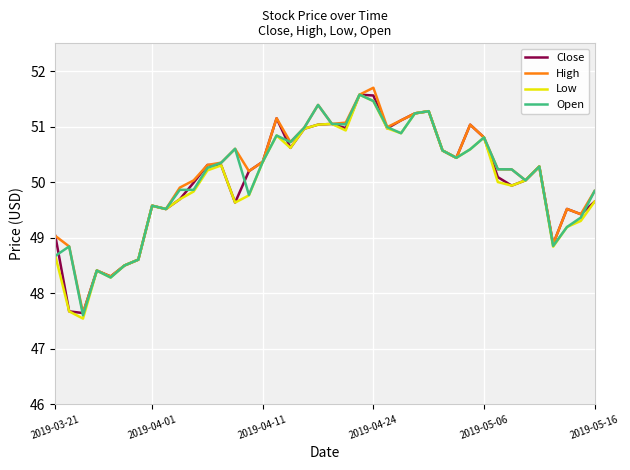

What is the difference between the second highest and second lowest values in the High series?

3.3